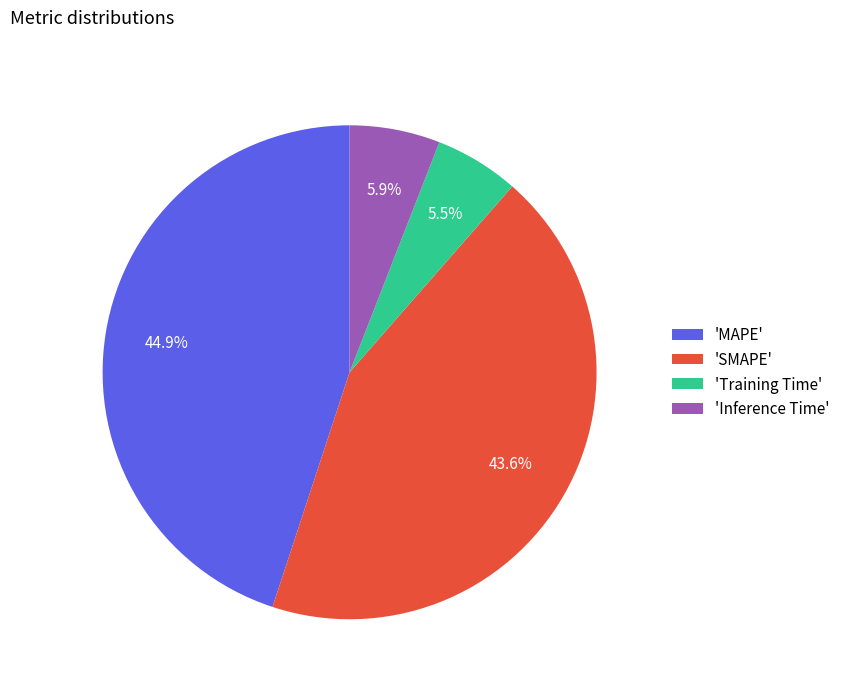

To the nearest percent, what is the average slice percentage?

25%